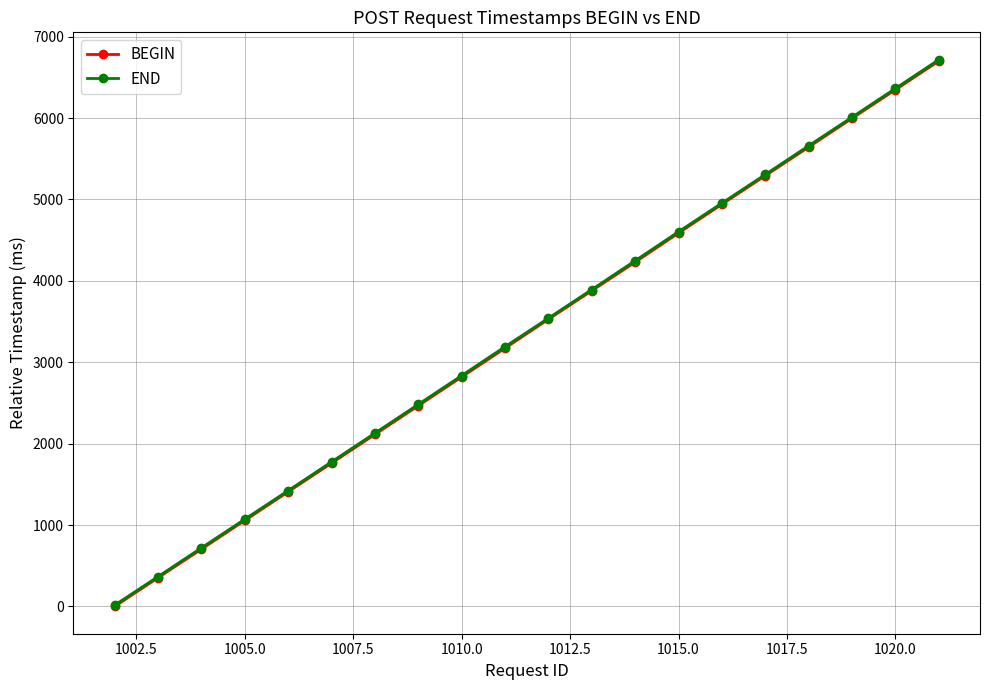

What is the greatest value displayed?

6717.8